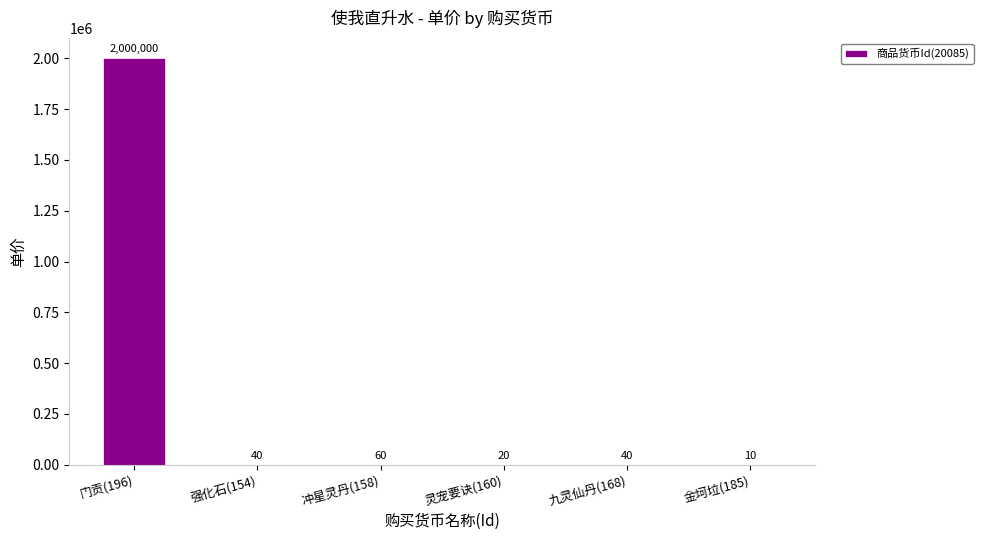

What is the maximum value shown in the chart?

2000000